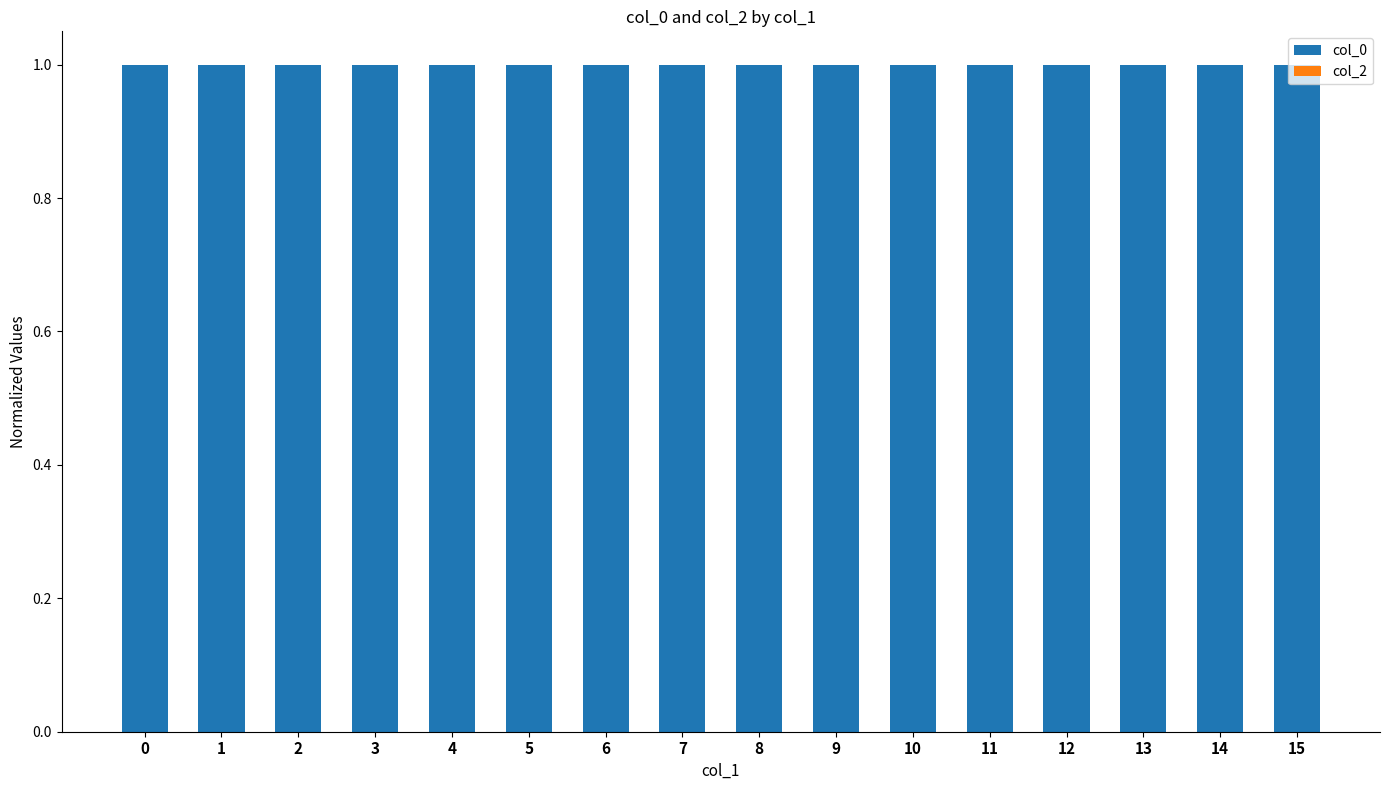

Which series has the largest total across all categories?

col_0